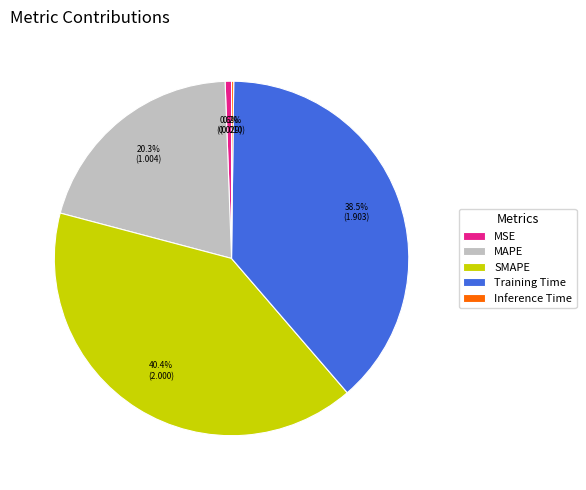

To the nearest percent, what is the difference between the SMAPE and MSE slice percentages?

40%